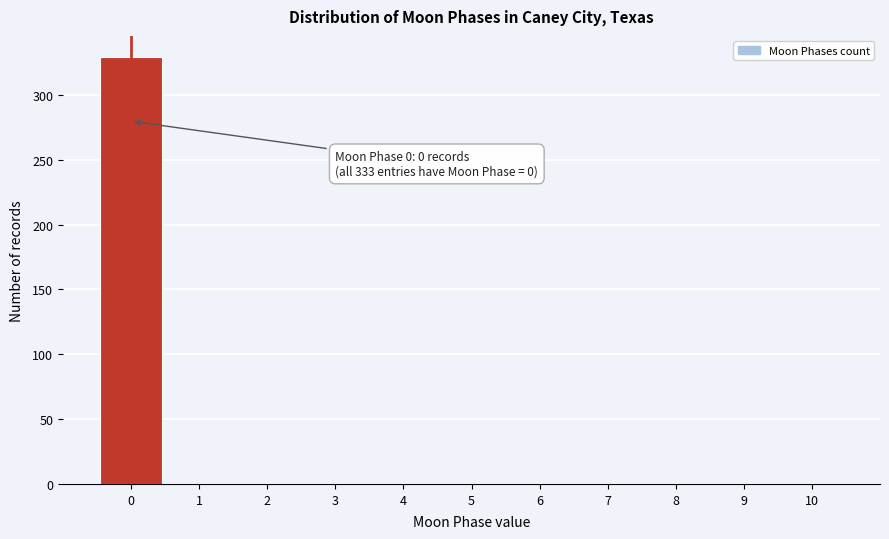

Over which range of the x-axis is the bar tallest?

-0.5 to 0.5